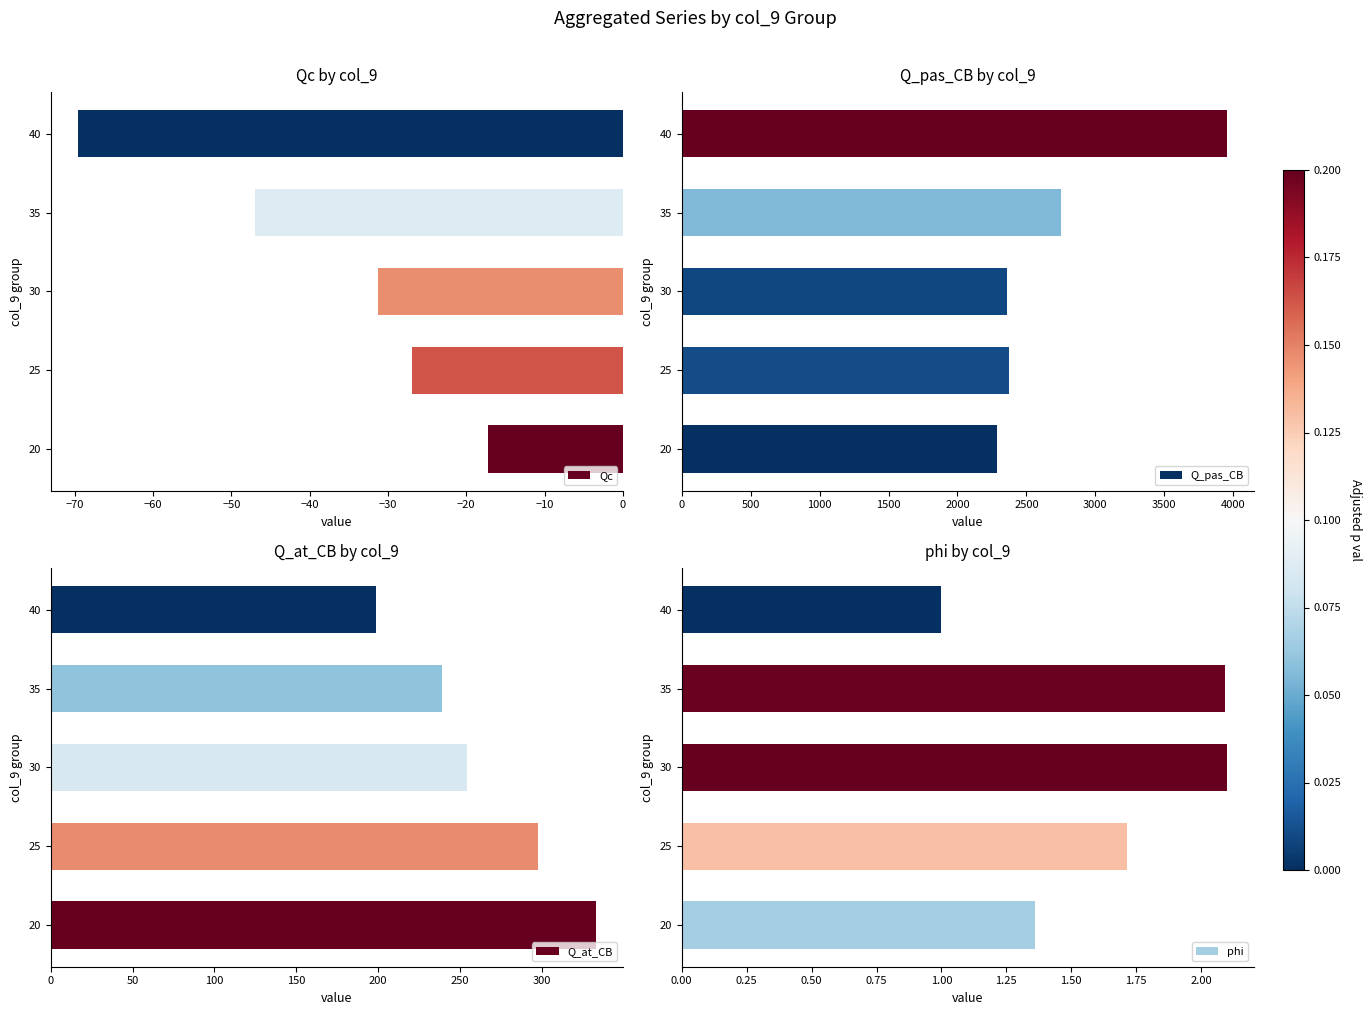

What is the value of the Qc bar at the 1st from the left?

-17.2